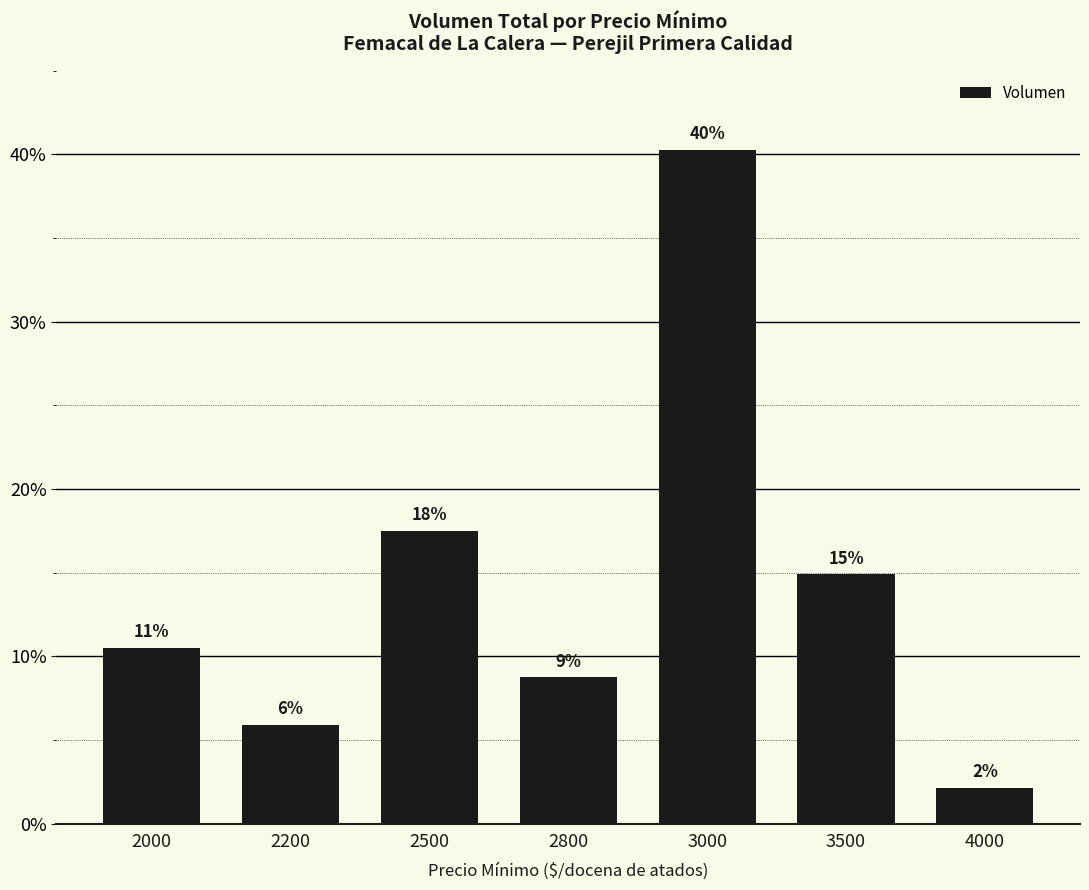

Does the chart contain any negative values?

No